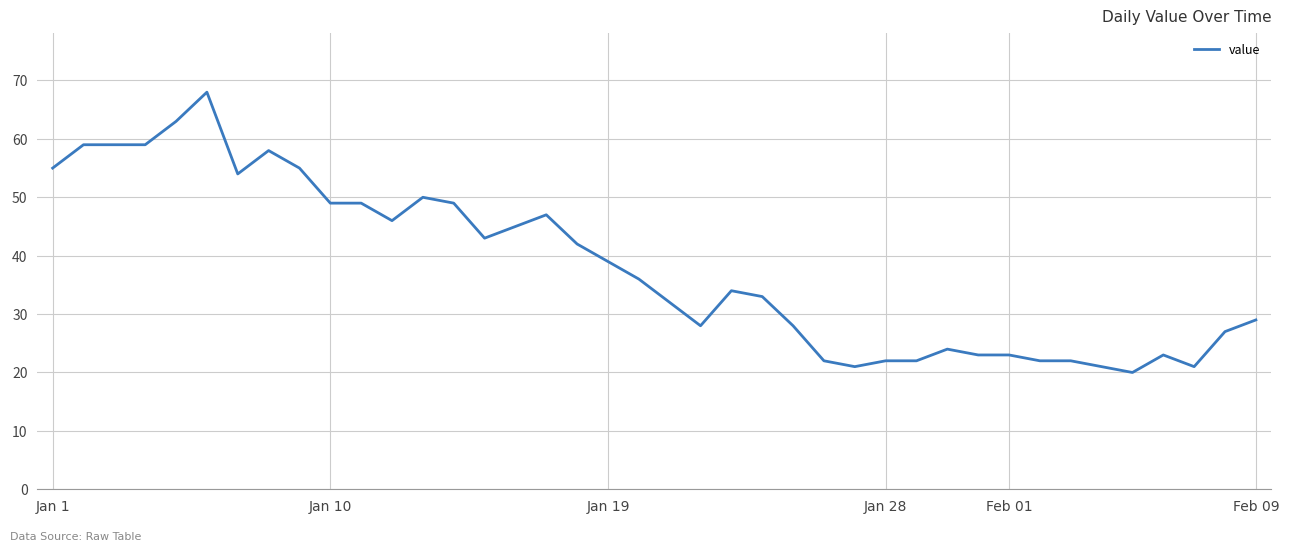

What is the greatest value displayed?

68